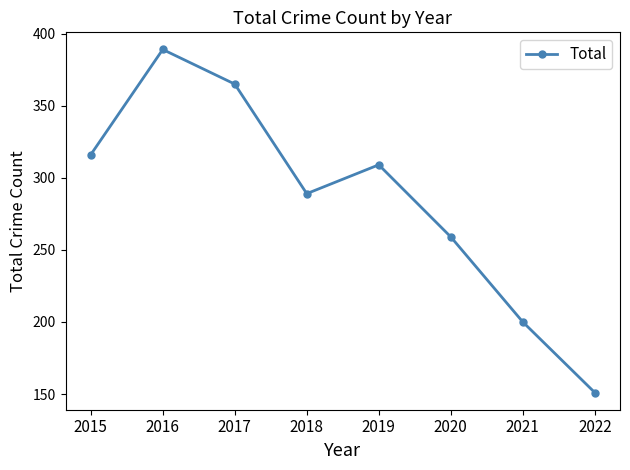

Rank the categories by value from highest to lowest.

2016, 2017, 2015, 2019, 2018, 2020, 2021, 2022